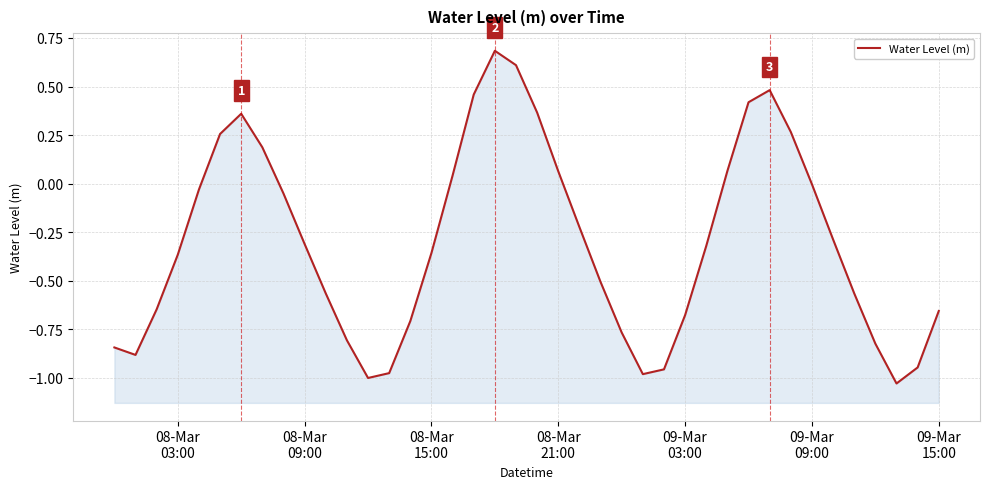

Is it true that the value at 7 is 0.0?

False